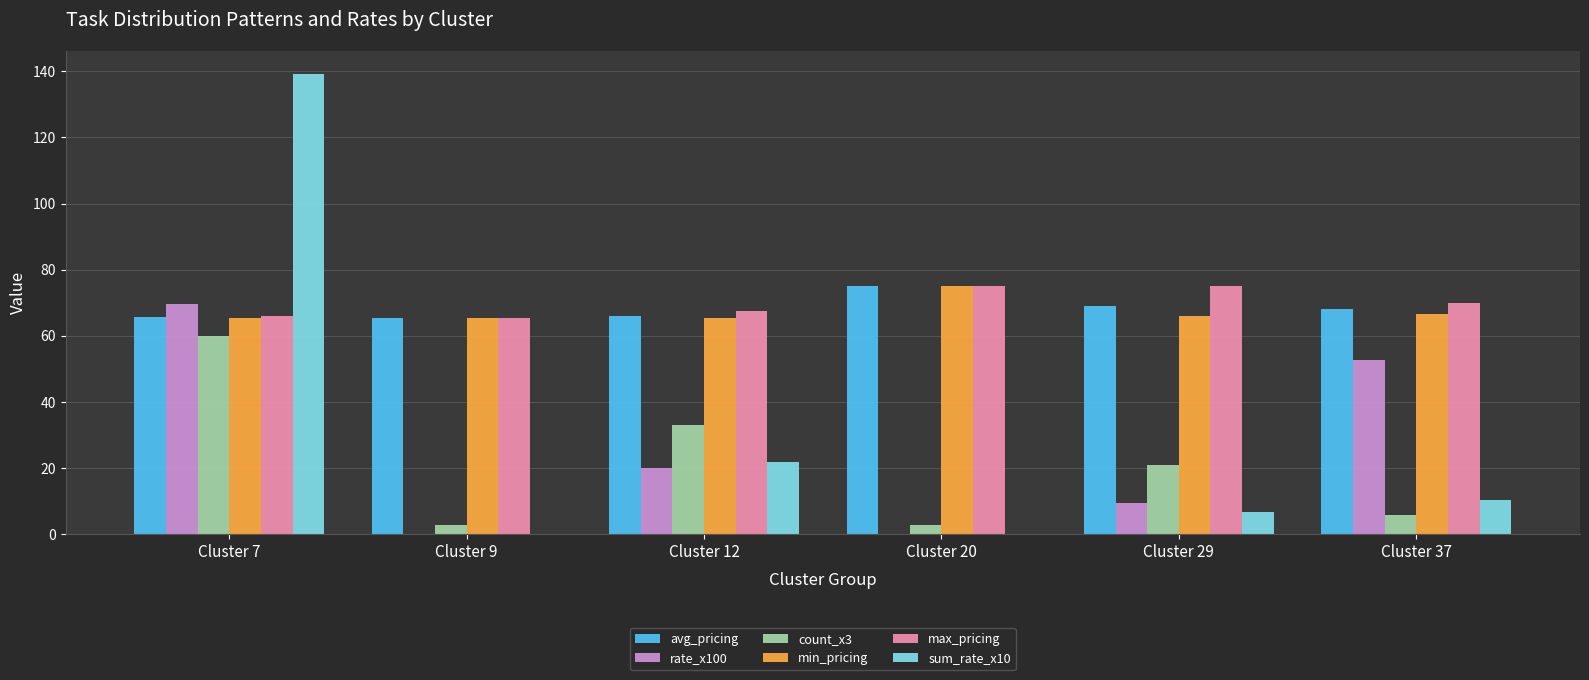

Count the number of data series in this chart.

6